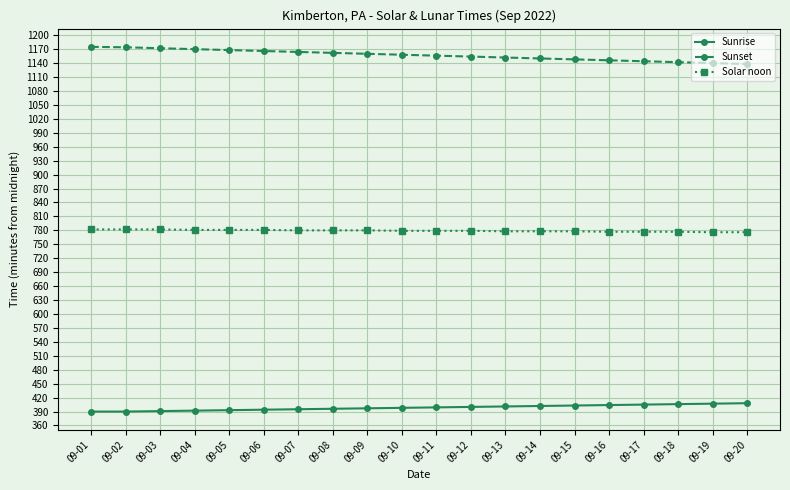

True or false: Sunset and Sunrise intersect in this chart.

False